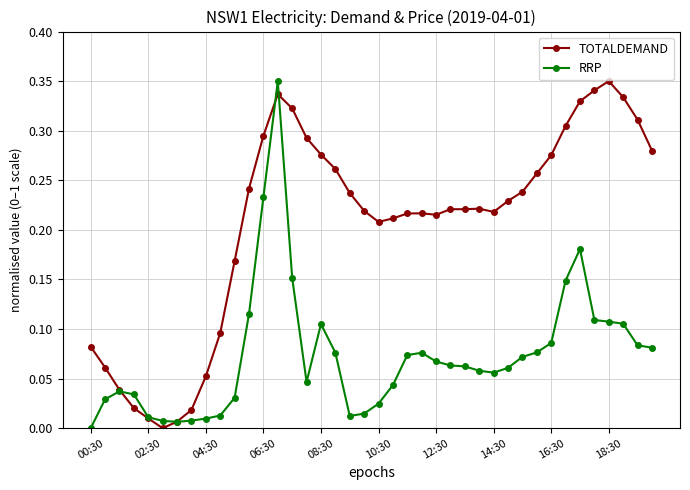

True or false: TOTALDEMAND has more than 0 interior local peaks.

True